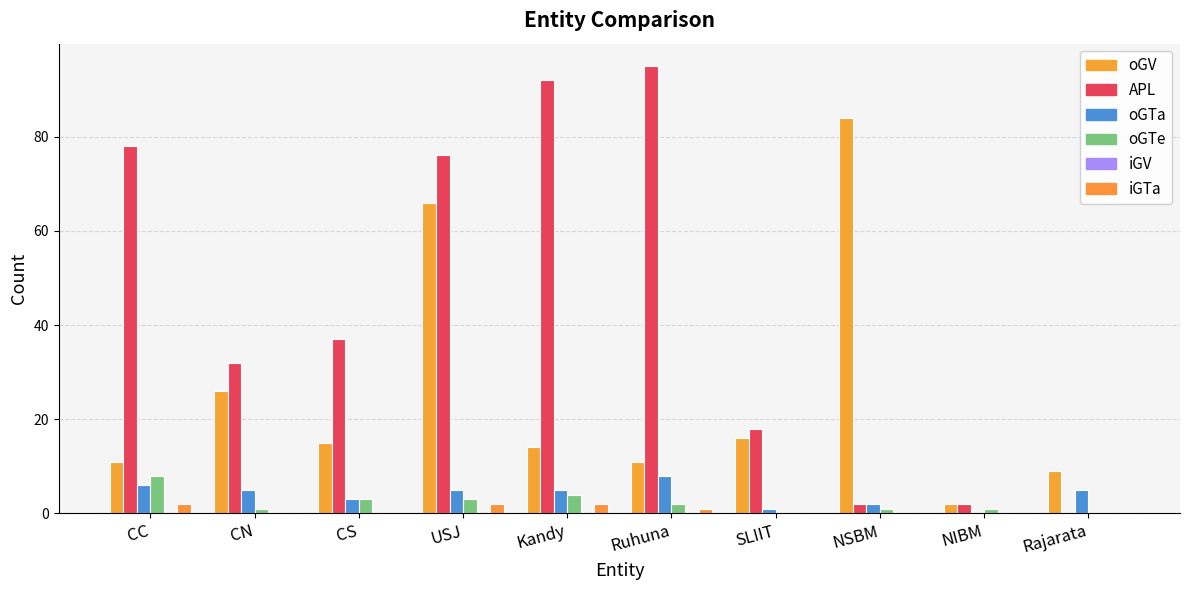

Are the bars horizontal?

No